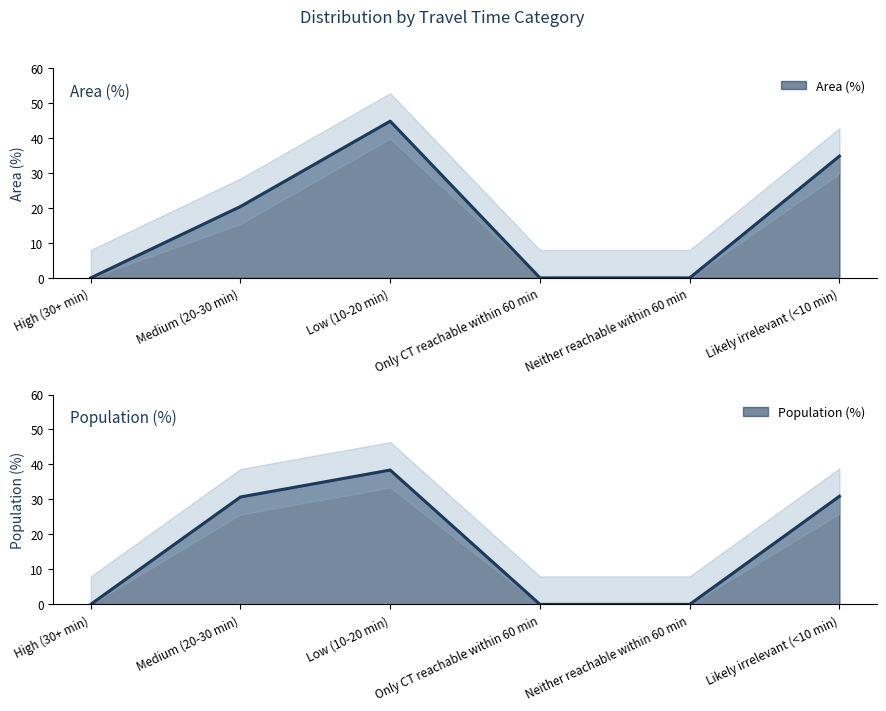

How many lines are shown in the chart?

2